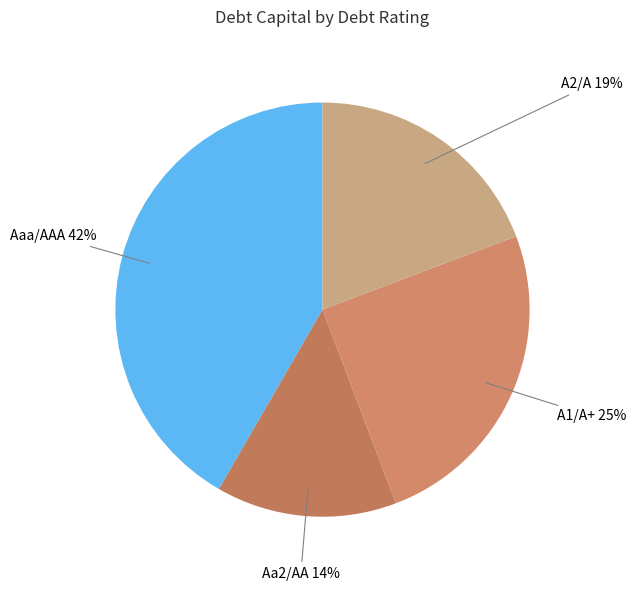

Count the number of slices in the pie.

4